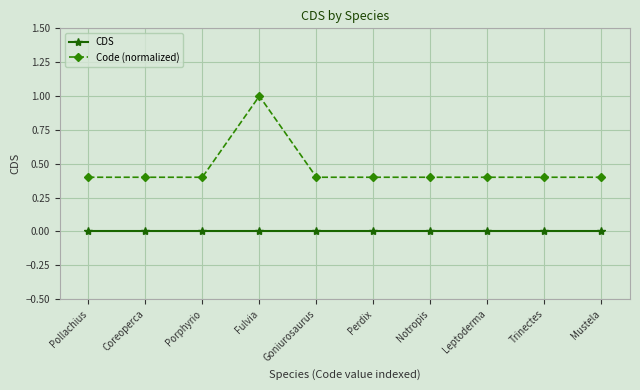

What is the maximum value for Code (normalized)?

1.0